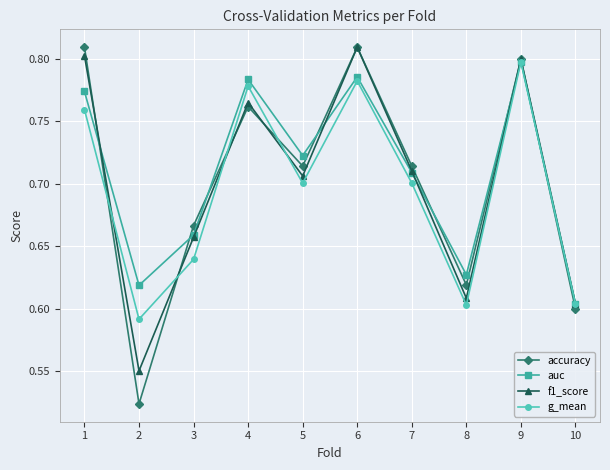

Count the f1_score values in the range 0 to 1.

10